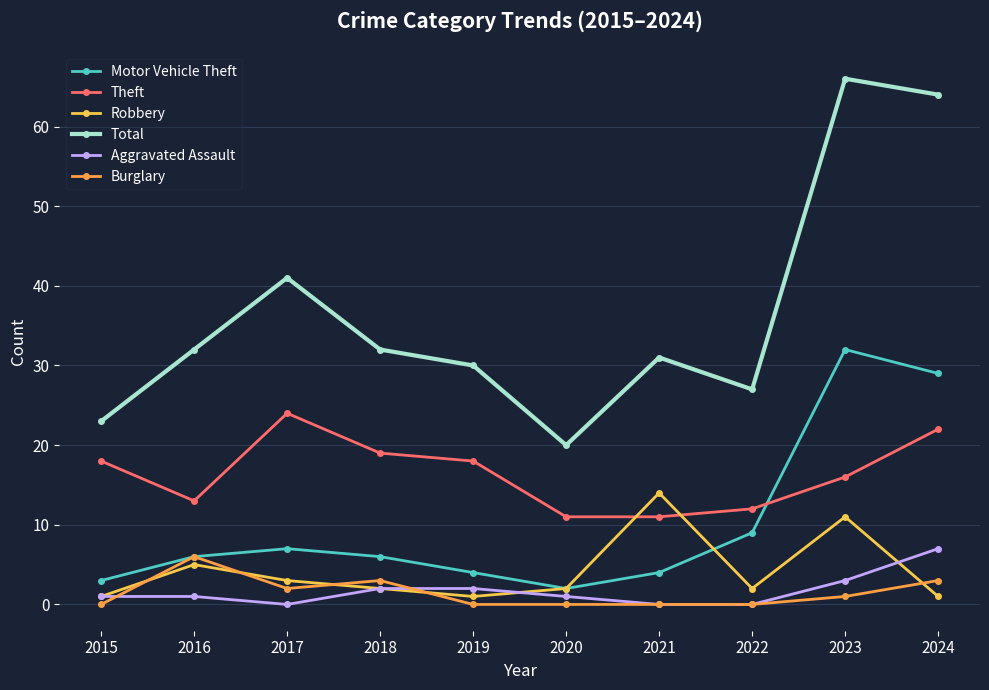

Reading left to right, extract all data points from this chart.

Motor Vehicle Theft: 2015=3	2016=6	2017=7	2018=6	2019=4	2020=2	2021=4	2022=9	2023=32	2024=29
Theft: 2015=18	2016=13	2017=24	2018=19	2019=18	2020=11	2021=11	2022=12	2023=16	2024=22
Robbery: 2015=1	2016=5	2017=3	2018=2	2019=1	2020=2	2021=14	2022=2	2023=11	2024=1
Total: 2015=23	2016=32	2017=41	2018=32	2019=30	2020=20	2021=31	2022=27	2023=66	2024=64
Aggravated Assault: 2015=1	2016=1	2017=0	2018=2	2019=2	2020=1	2021=0	2022=0	2023=3	2024=7
Burglary: 2015=0	2016=6	2017=2	2018=3	2019=0	2020=0	2021=0	2022=0	2023=1	2024=3